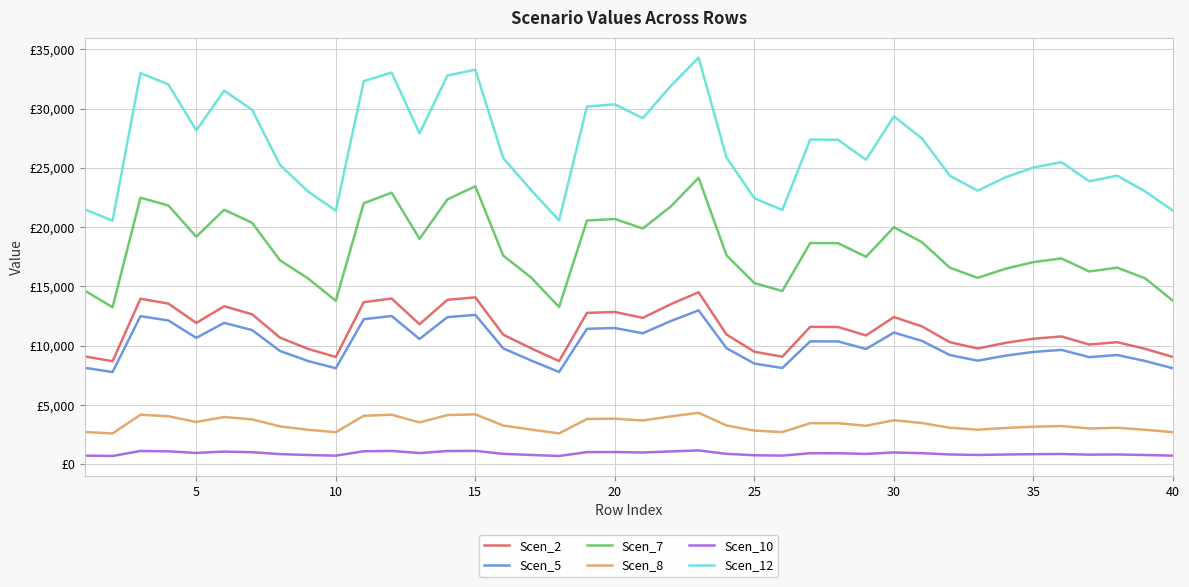

True or false: Scen_5 and Scen_2 intersect in this chart.

False